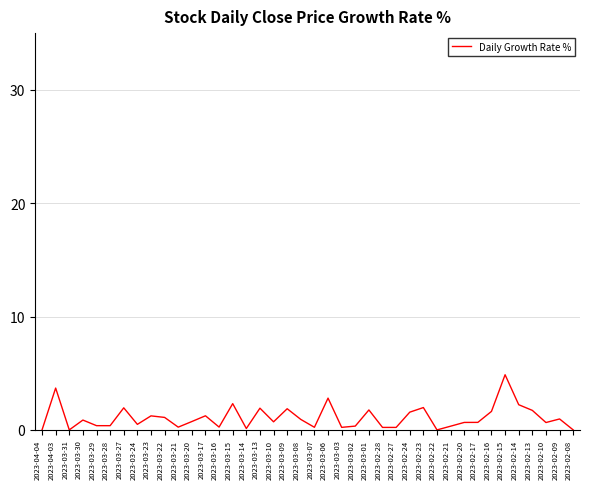

Which category has the highest value across all series?

2023-02-15